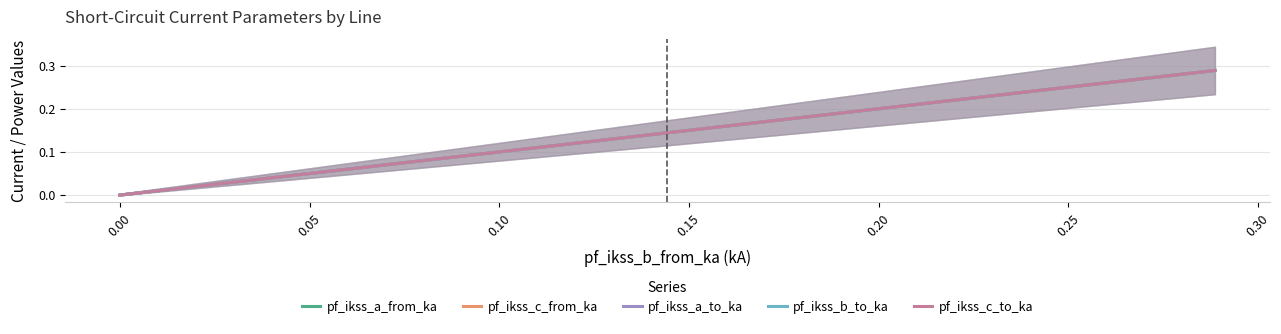

How many lines are shown in the chart?

5